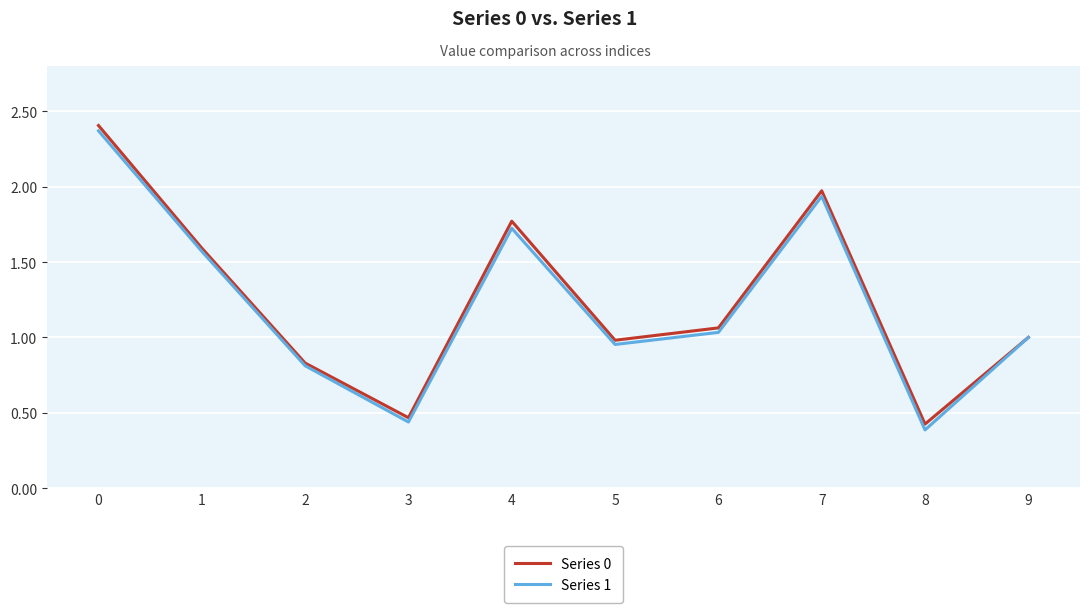

The value of Series 1 at 9 is 1.0. True or false?

True